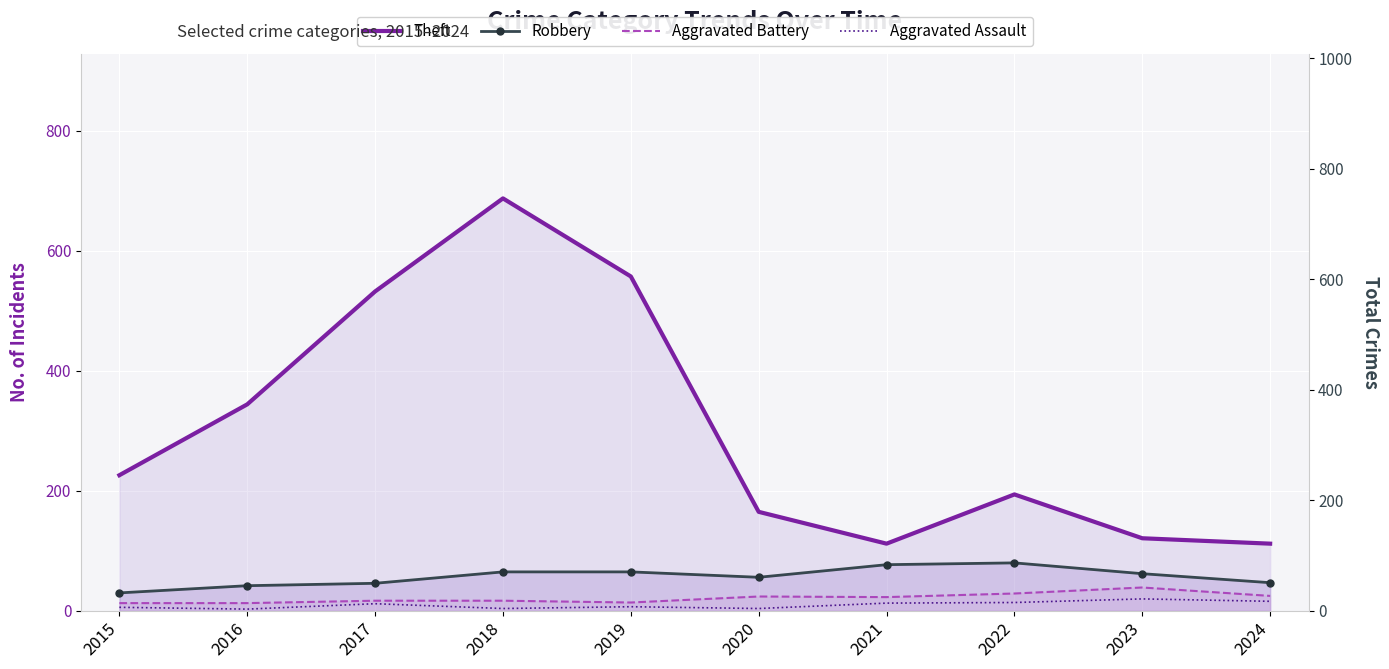

True or false: Robbery and Theft intersect in this chart.

False